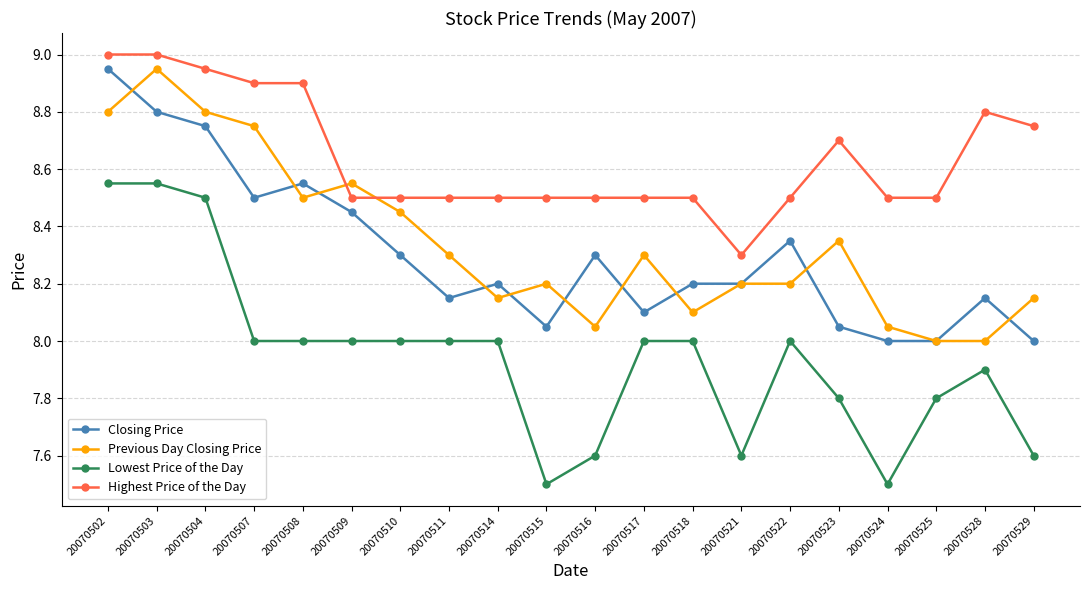

True or false: Previous Day Closing Price has more than 2 interior local peaks.

True